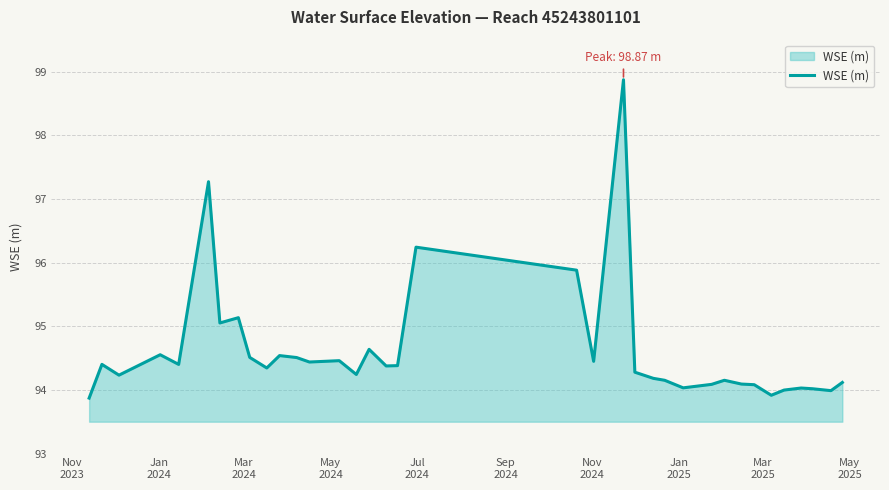

What is the maximum value shown in the chart?

98.9